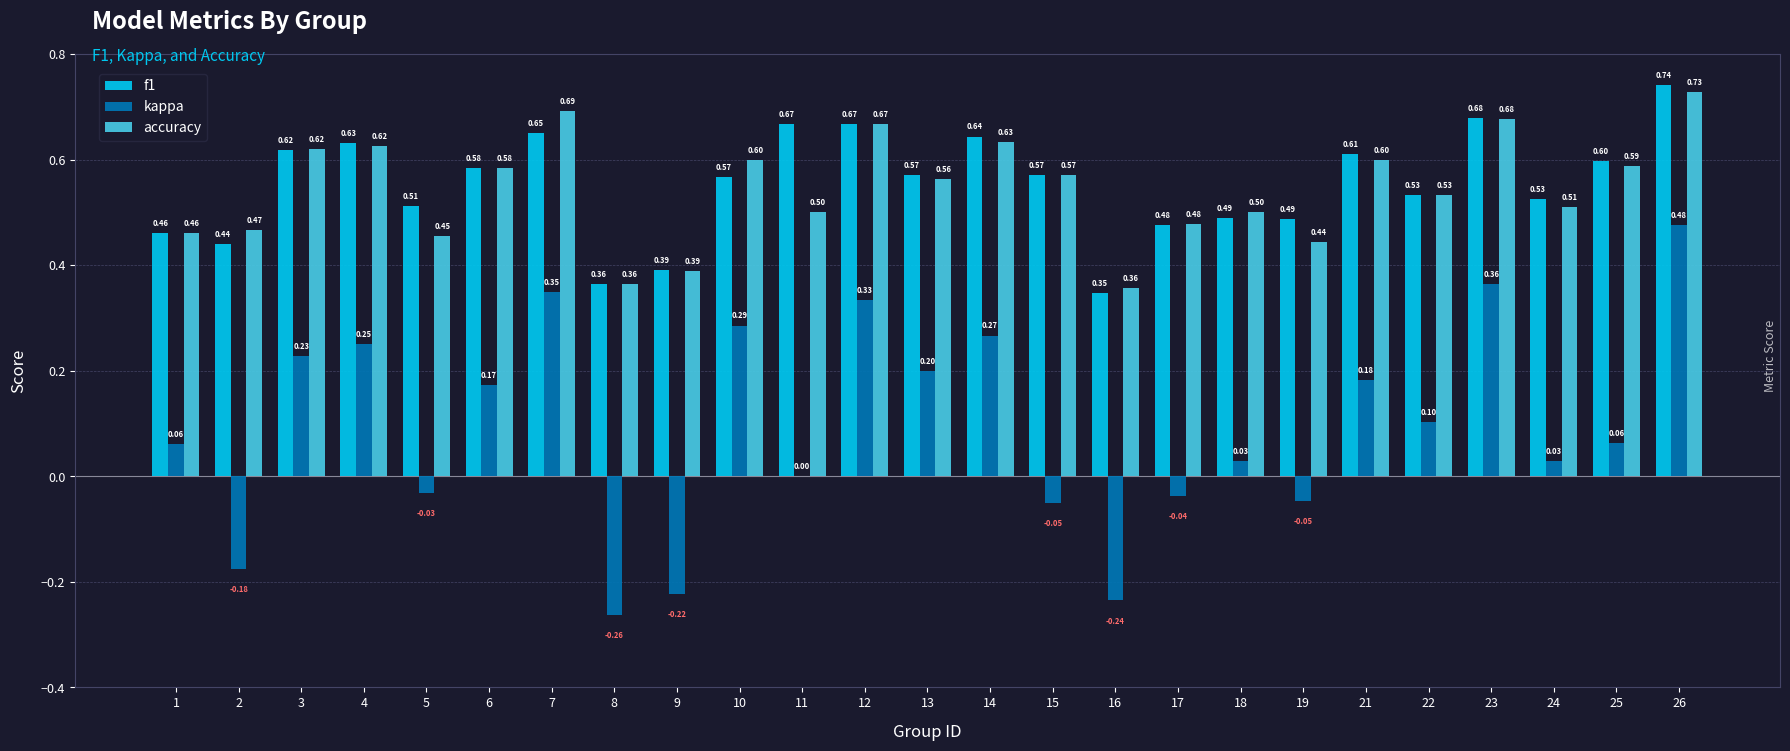

What is the sum of all kappa values?

2.3